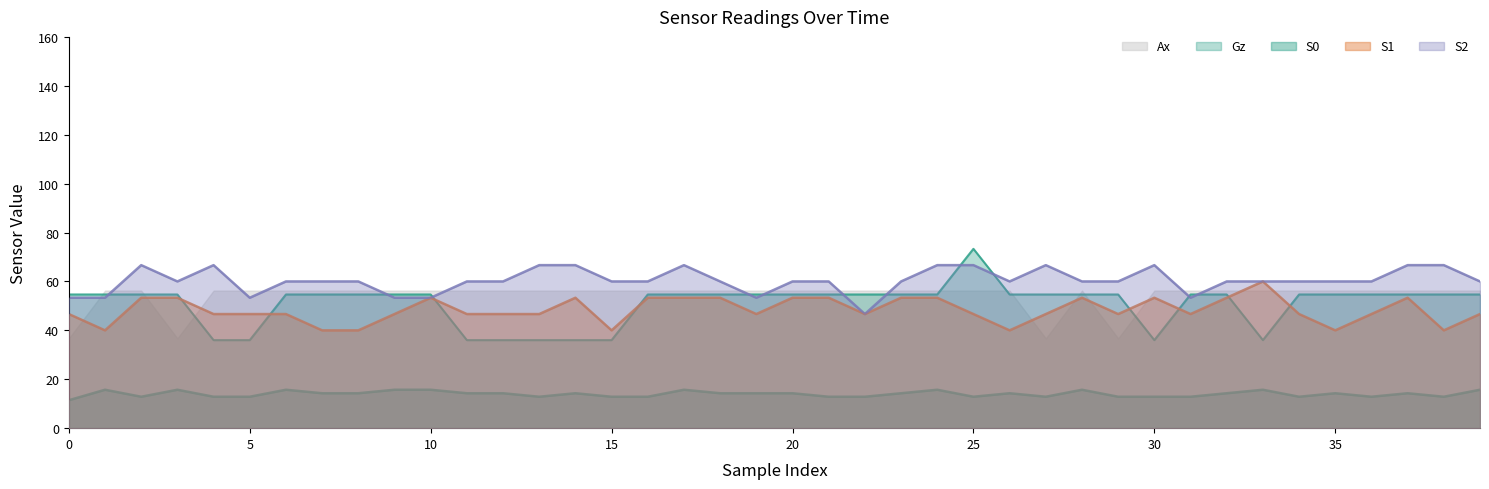

What is the value of the Ax point at the 5th from the left?

56.2